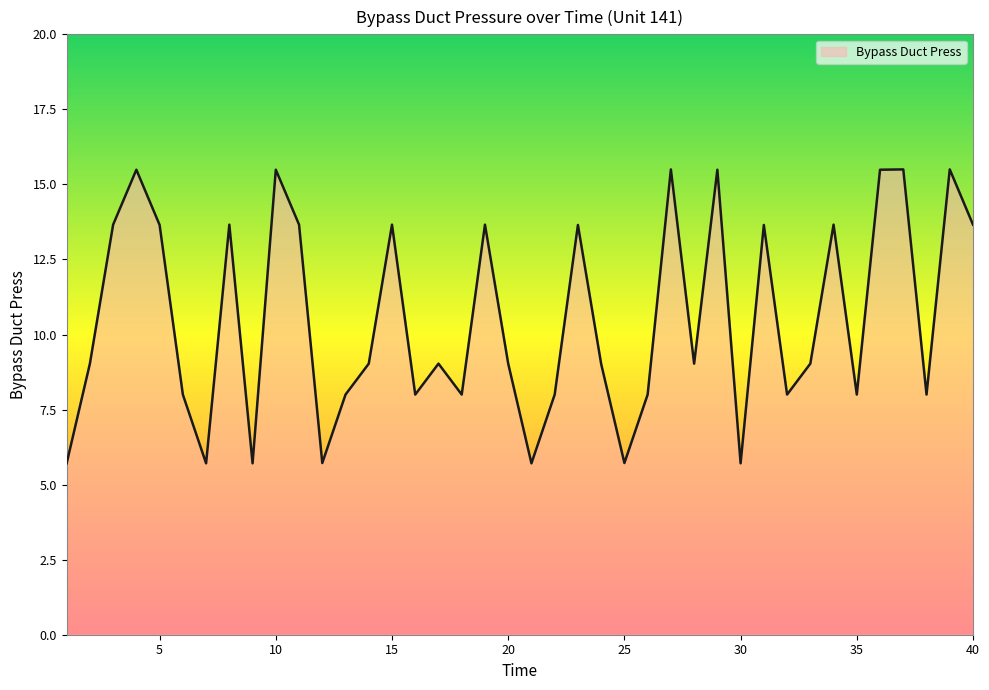

What is the minimum value shown in the chart?

5.7